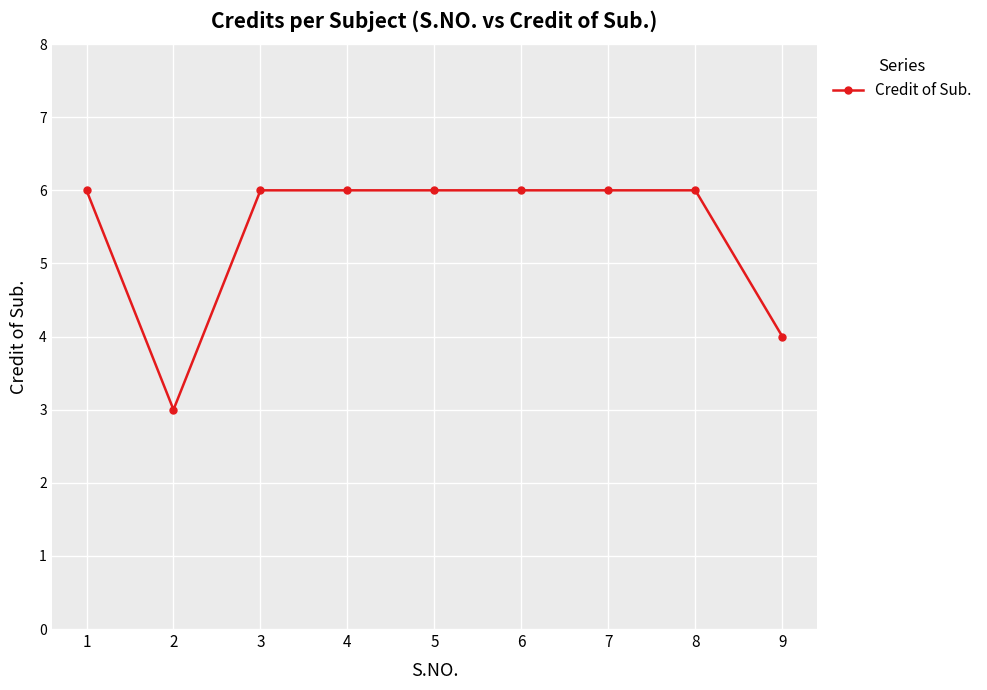

What is the minimum value shown in the chart?

3